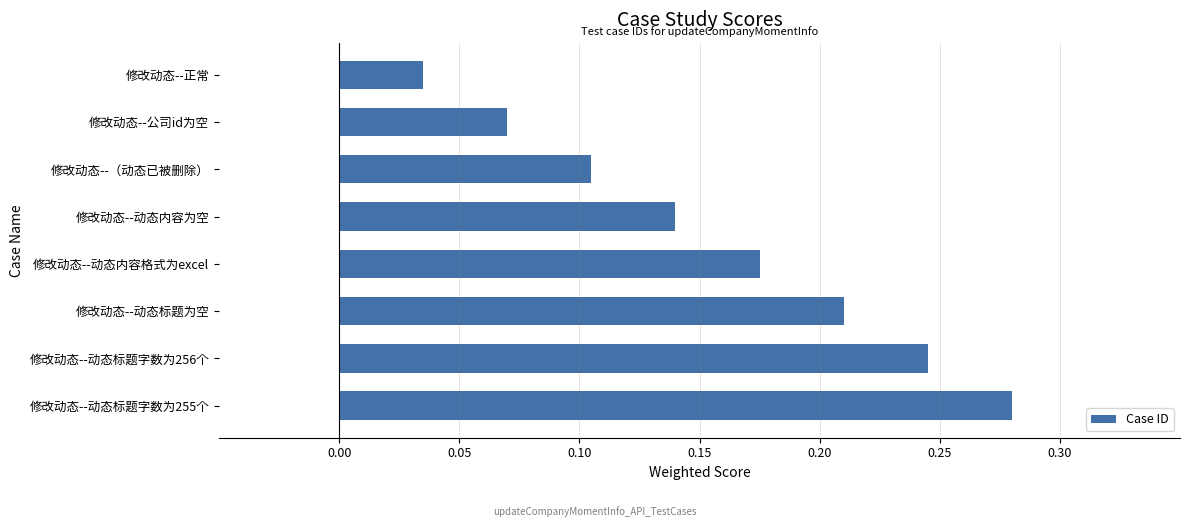

What is the sum of the values at 修改动态--动态标题字数为256个 and 修改动态--动态内容为空?

0.4